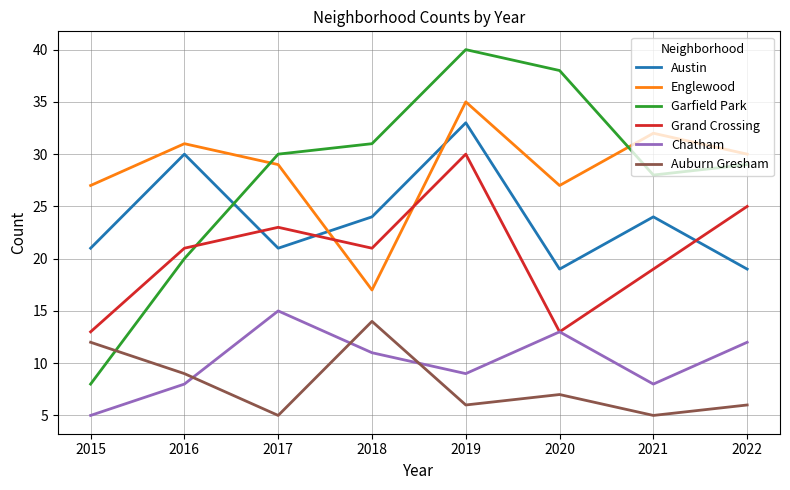

What is the smallest value displayed?

5